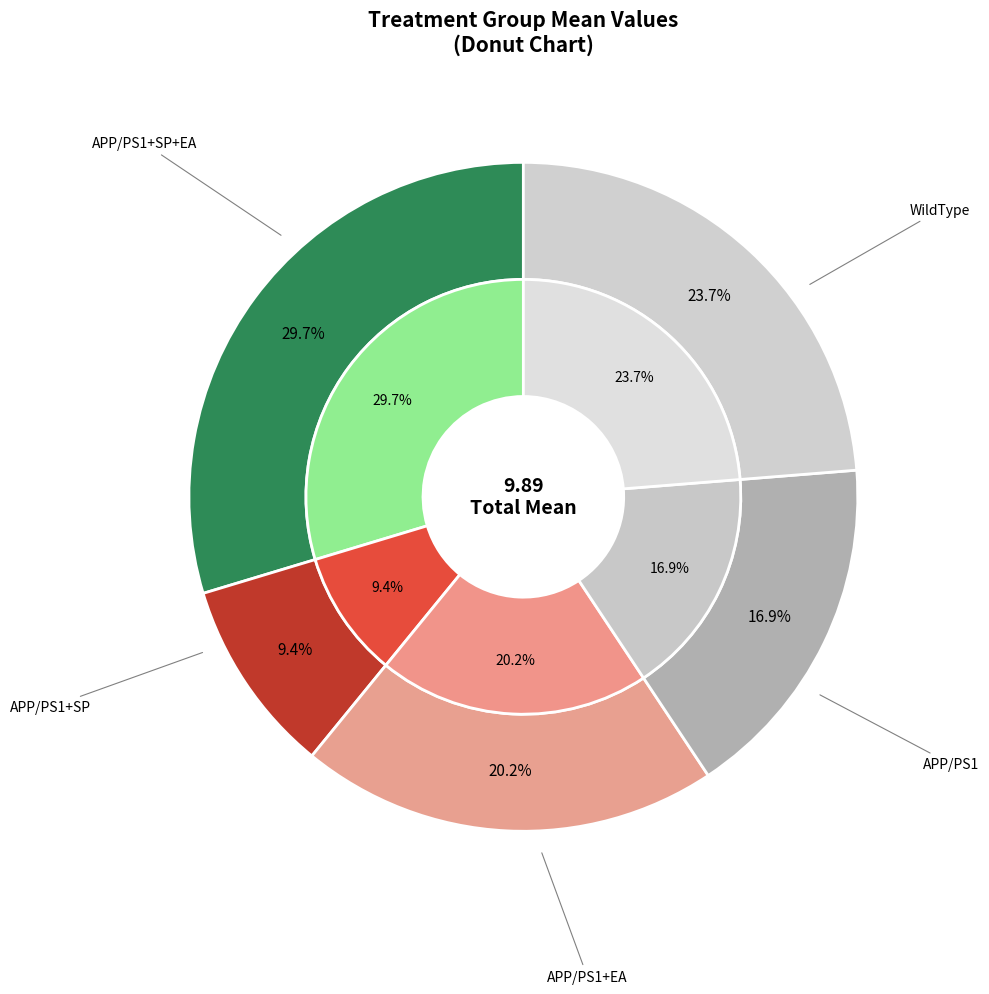

How many slices are in this pie chart?

5